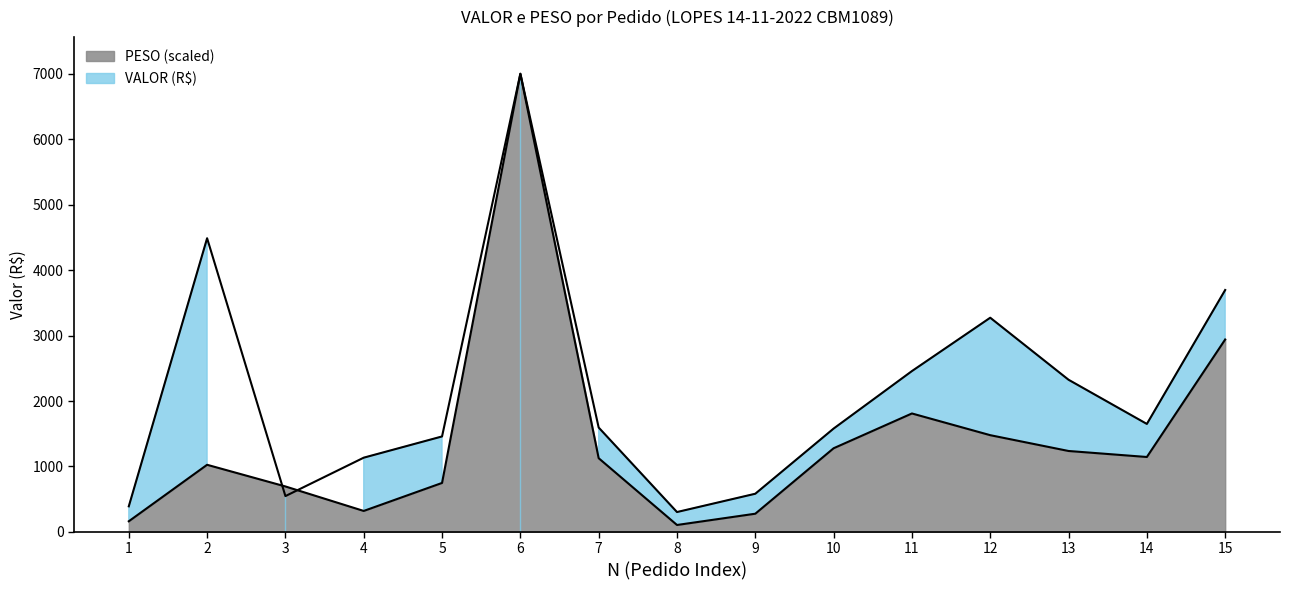

How many lines are shown in the chart?

2